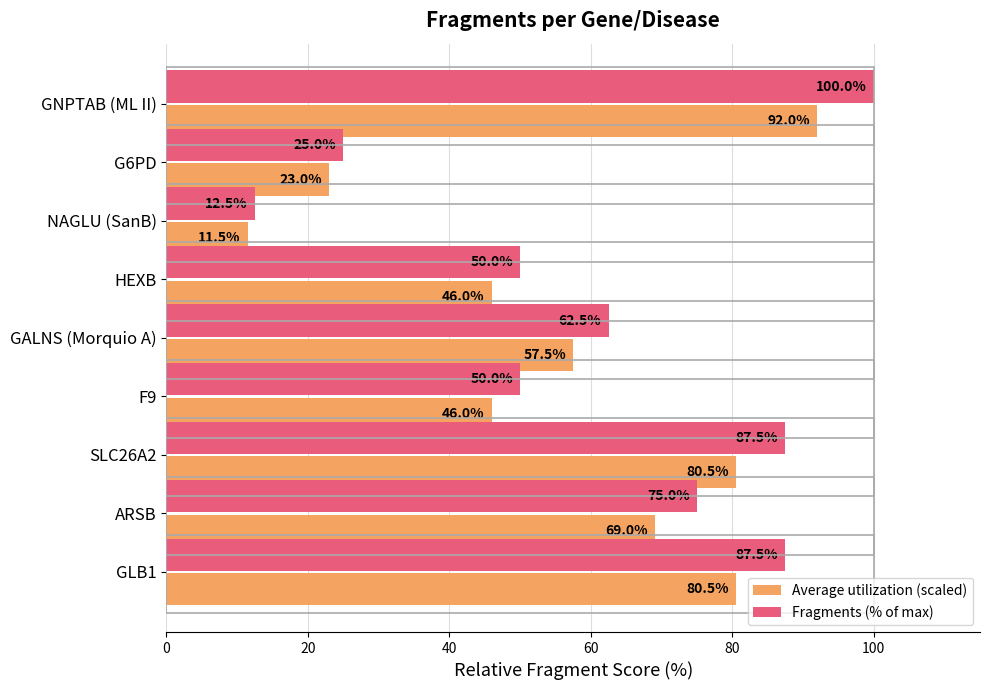

What is the maximum value shown in the chart?

100.0